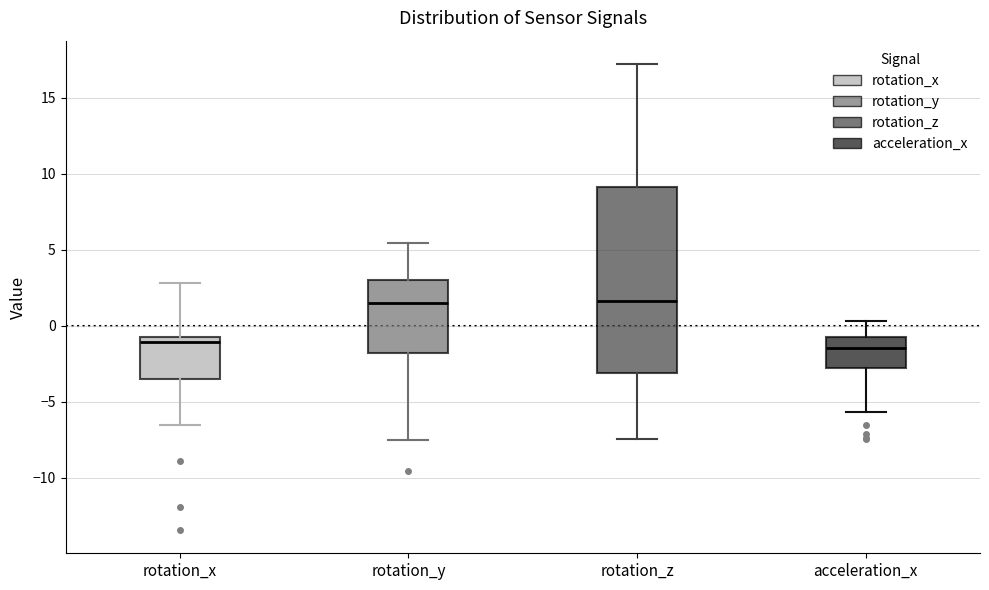

Where does the upper whisker of the box for rotation_y end on the y-axis? The values are not printed on the chart, so give them approximately, as read against the axis.

5.5